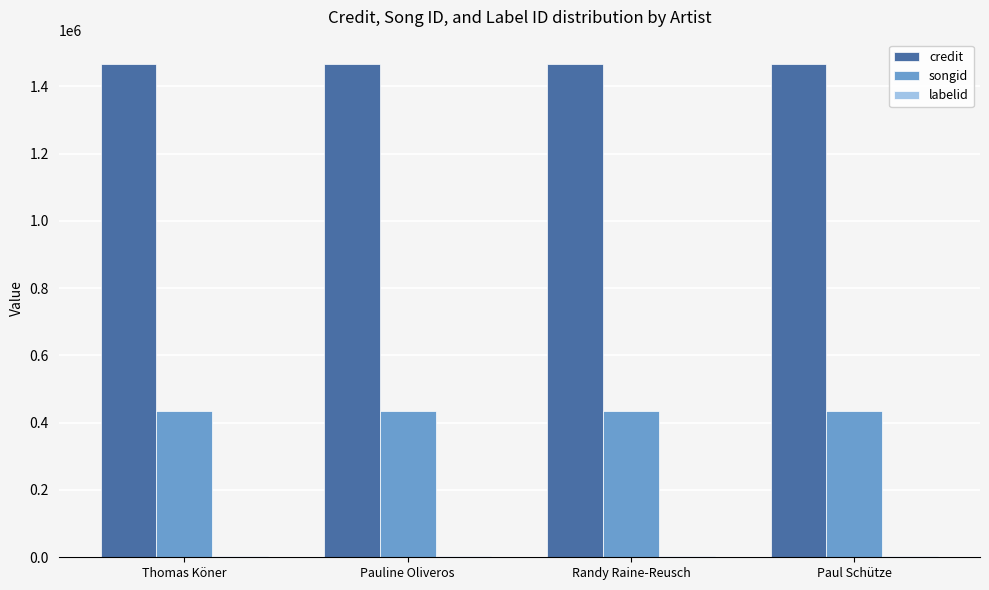

How many series are shown in this chart?

3